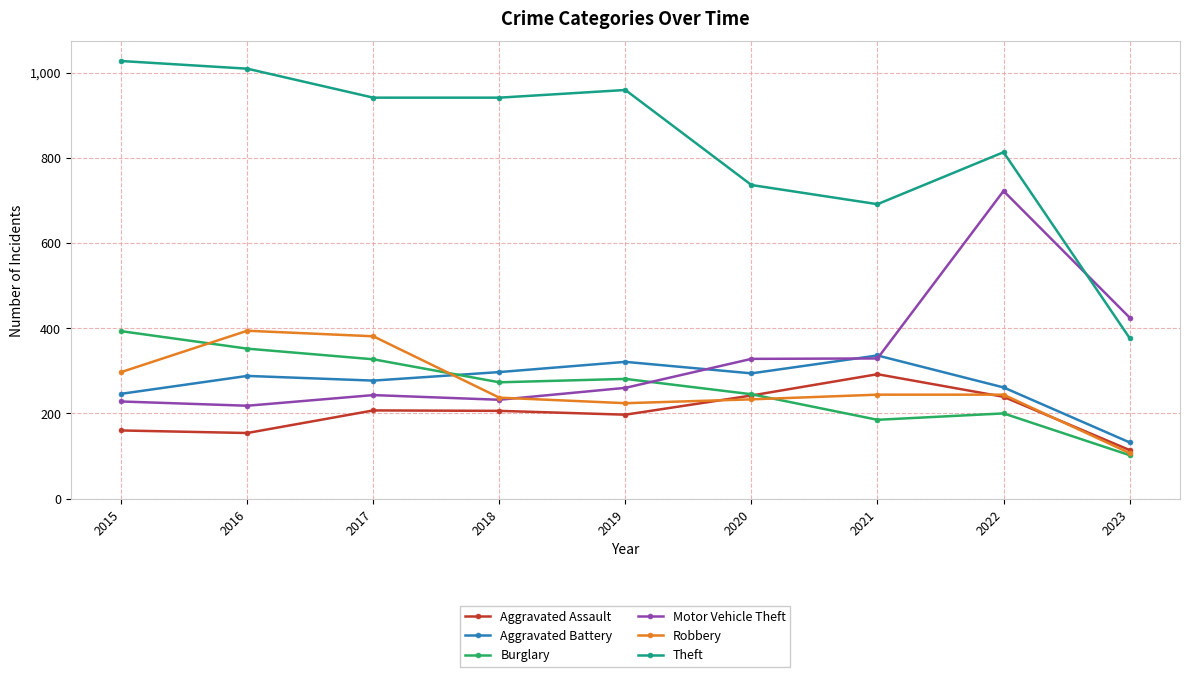

What is the value of the Aggravated Assault point at the 6th from the left?

242